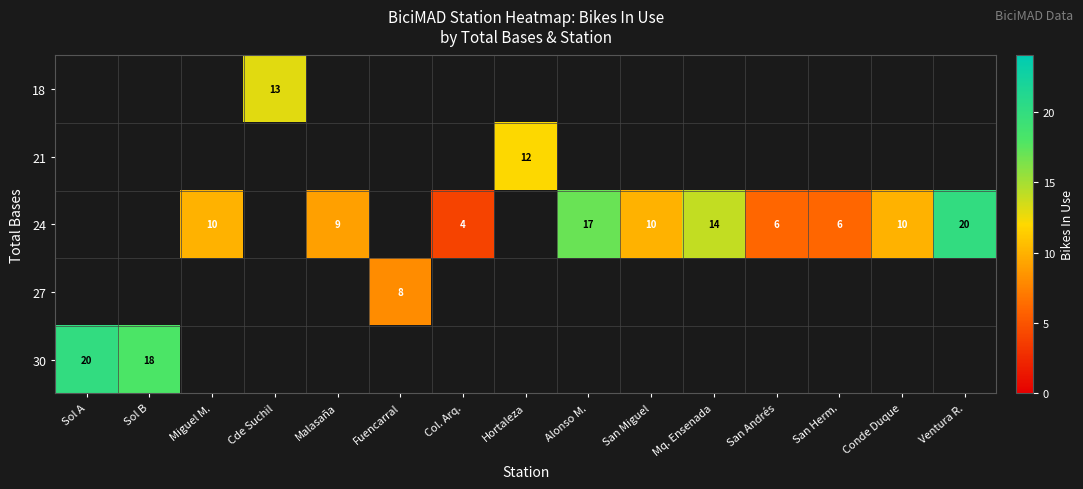

True or false: 18 has a value of 7 at Cde Suchil.

False